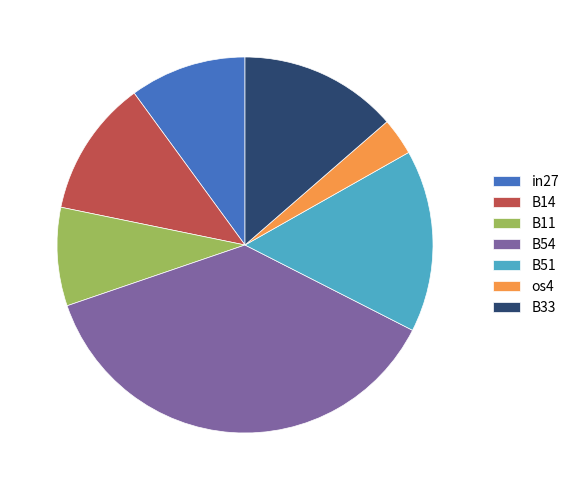

Is there any slice that represents more than half of the pie?

No